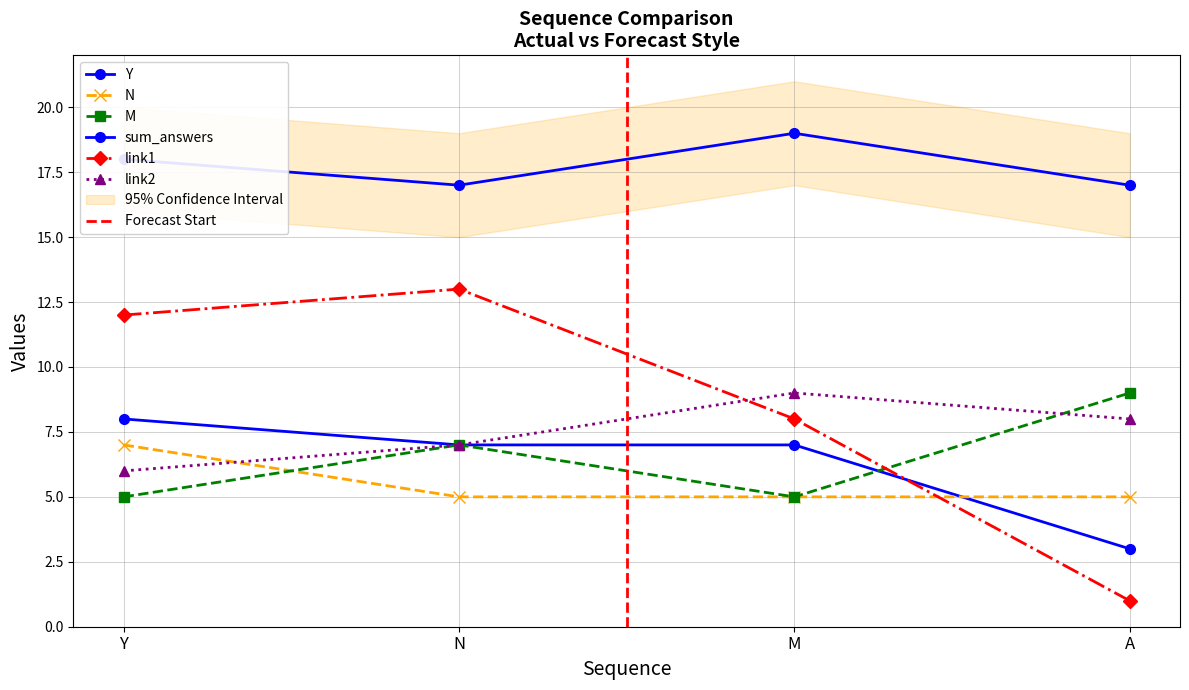

Where do N and link2 first cross each other?

Y and N